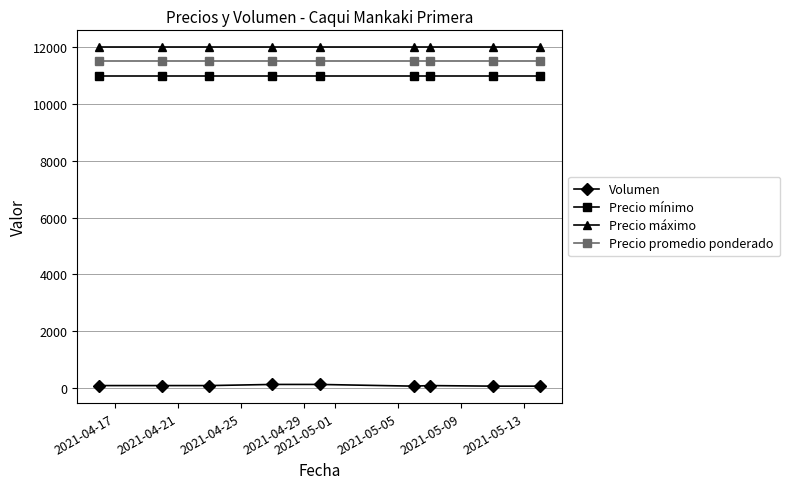

How many lines are shown in the chart?

4